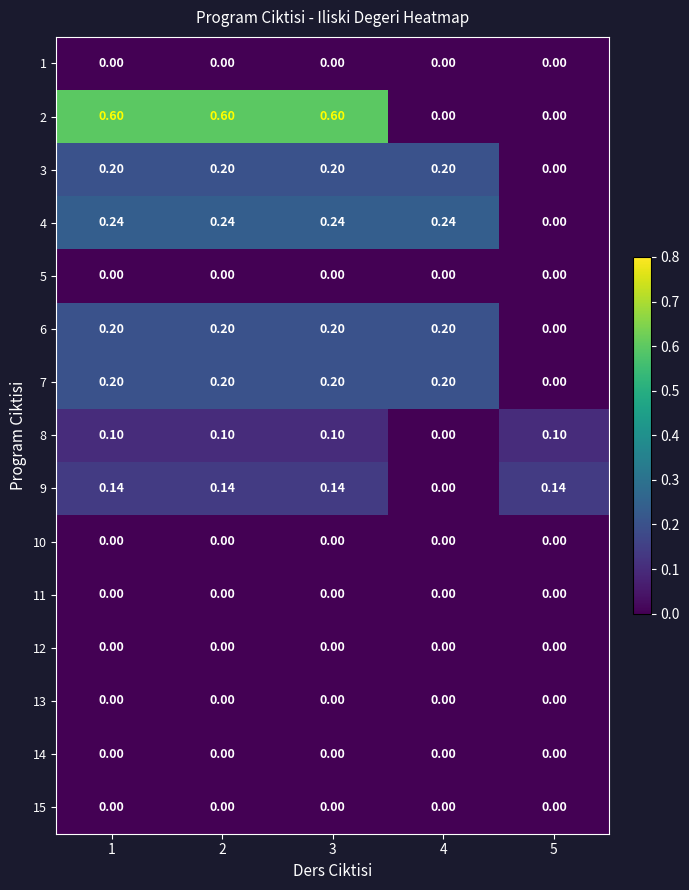

Reading left to right, extract all data points from this chart.

1: 1=0.0	2=0.0	3=0.0	4=0.0	5=0.0
2: 1=0.6	2=0.6	3=0.6	4=0.0	5=0.0
3: 1=0.2	2=0.2	3=0.2	4=0.2	5=0.0
4: 1=0.2	2=0.2	3=0.2	4=0.2	5=0.0
5: 1=0.0	2=0.0	3=0.0	4=0.0	5=0.0
6: 1=0.2	2=0.2	3=0.2	4=0.2	5=0.0
7: 1=0.2	2=0.2	3=0.2	4=0.2	5=0.0
8: 1=0.1	2=0.1	3=0.1	4=0.0	5=0.1
9: 1=0.1	2=0.1	3=0.1	4=0.0	5=0.1
10: 1=0.0	2=0.0	3=0.0	4=0.0	5=0.0
11: 1=0.0	2=0.0	3=0.0	4=0.0	5=0.0
12: 1=0.0	2=0.0	3=0.0	4=0.0	5=0.0
13: 1=0.0	2=0.0	3=0.0	4=0.0	5=0.0
14: 1=0.0	2=0.0	3=0.0	4=0.0	5=0.0
15: 1=0.0	2=0.0	3=0.0	4=0.0	5=0.0